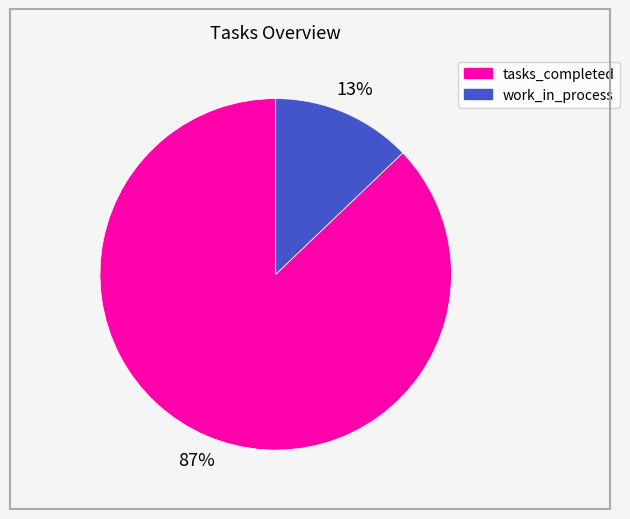

To the nearest percent, what is the combined percentage of work_in_process and tasks_completed?

100%